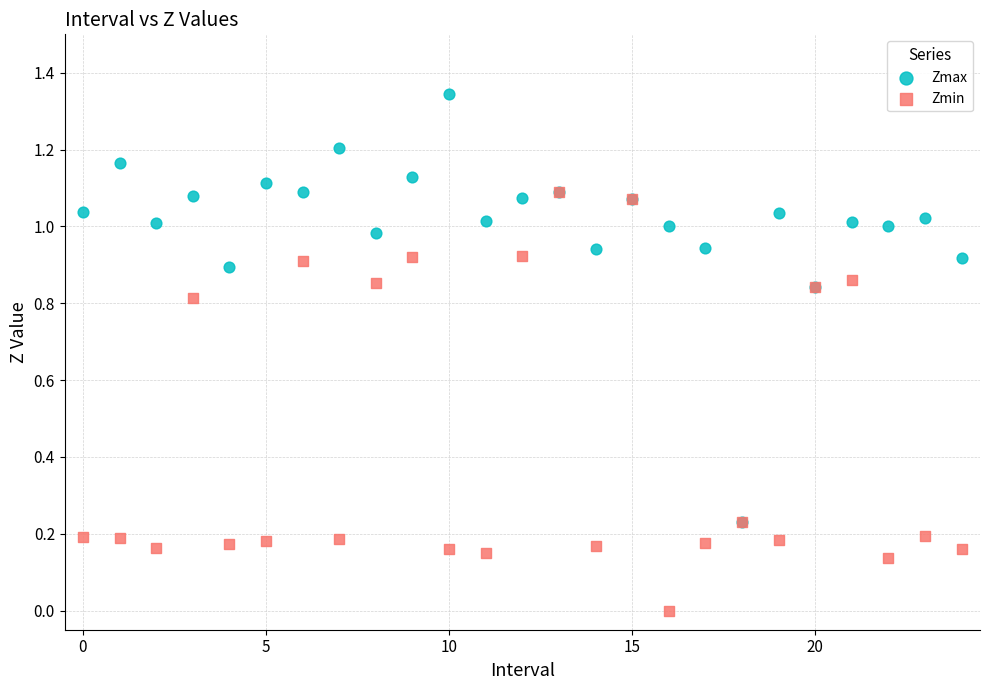

Which series reaches the maximum Y coordinate?

Zmax